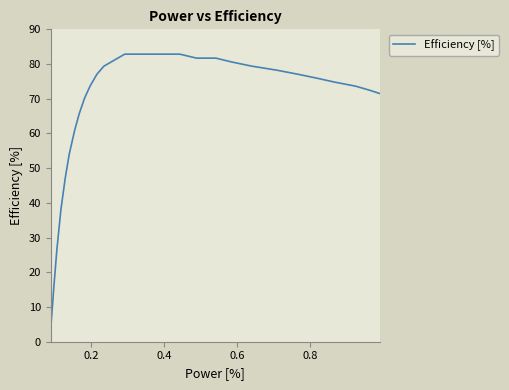

What is the difference between the maximum and minimum values?

79.4